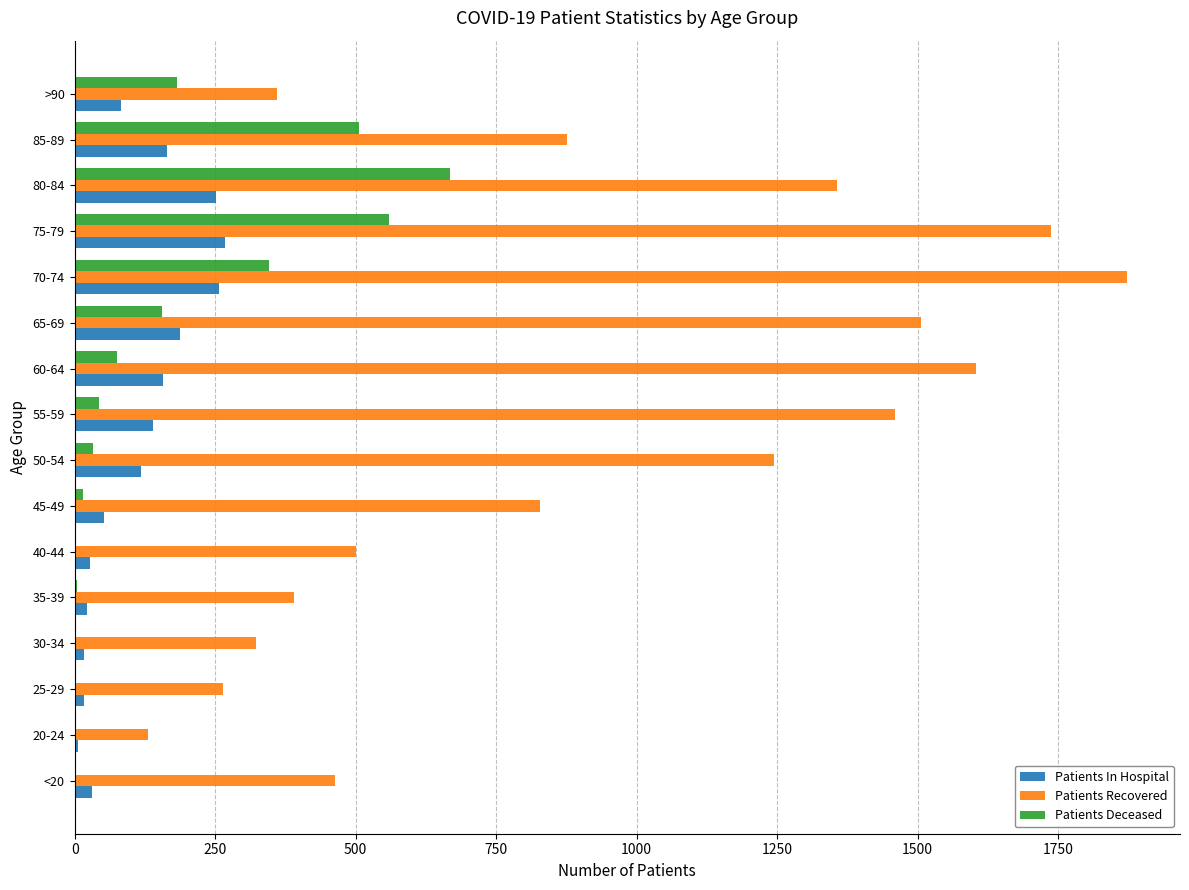

What is the maximum value shown in the chart?

1873